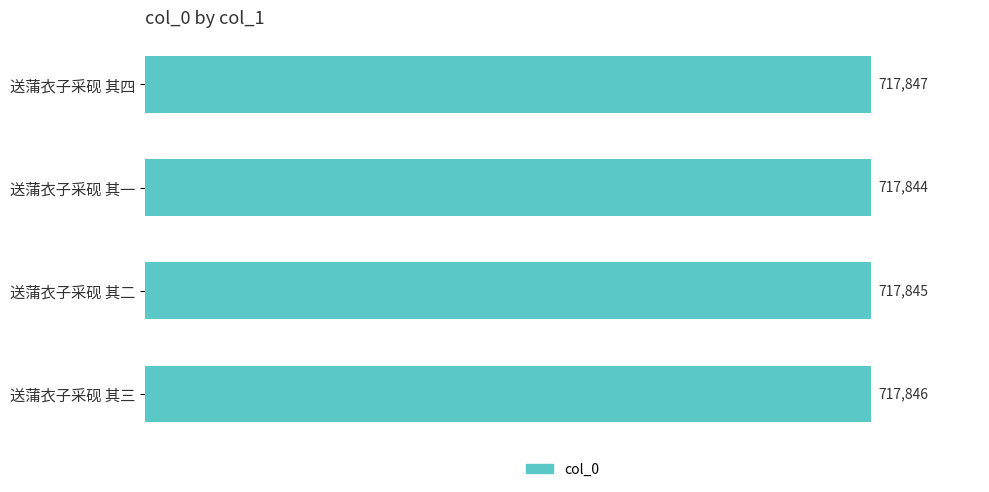

Does the chart contain any negative values?

No